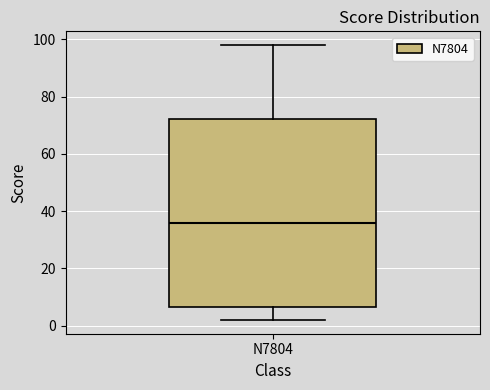

Read this box plot against the y-axis: the position of the median line, the range covered by the box, and the ends of both whiskers. The values are not printed on the chart, so give them approximately, as read against the axis.

median 36, box 6 to 72, whiskers 2 to 98